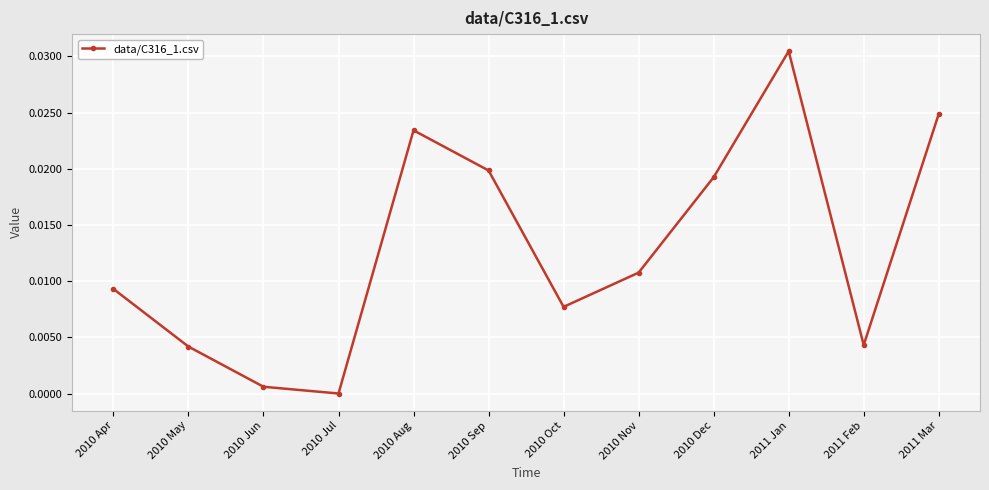

The chart shows a value of 0.0 at 2010 Nov. True or false?

True